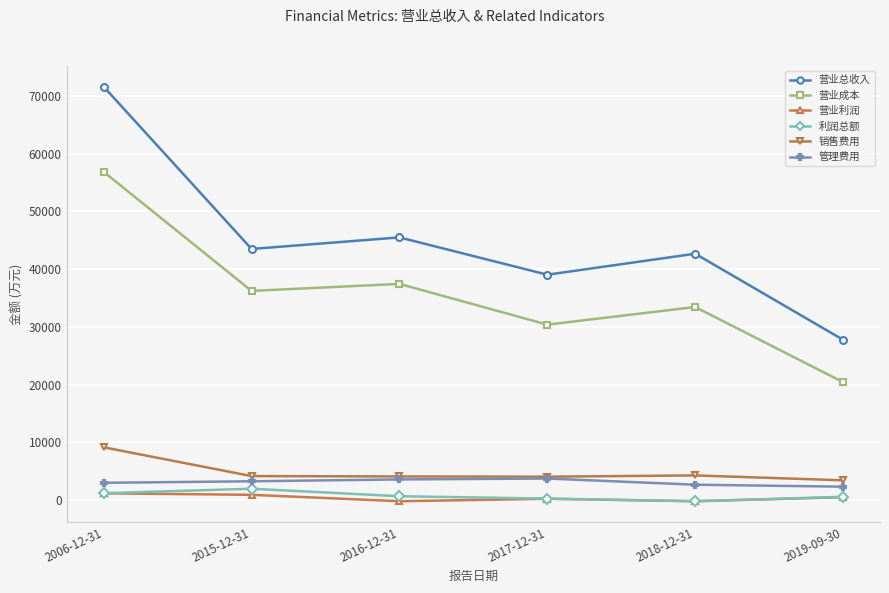

In 销售费用, how many points are higher than both neighbors (excluding endpoints)?

1